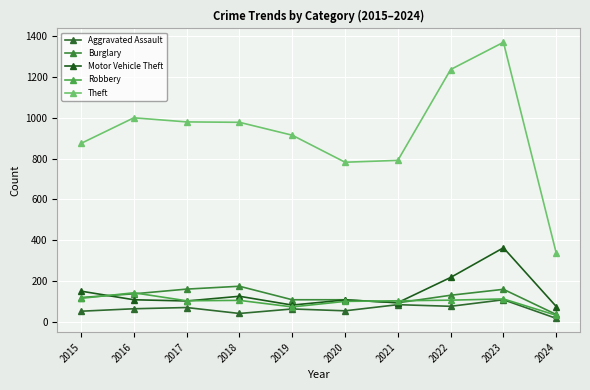

Reading left to right, what are all the values shown in this chart?

Aggravated Assault: 2015=54	2016=66	2017=72	2018=43	2019=65	2020=56	2021=86	2022=78	2023=110	2024=19
Burglary: 2015=121	2016=139	2017=162	2018=176	2019=110	2020=110	2021=95	2022=132	2023=161	2024=38
Motor Vehicle Theft: 2015=152	2016=110	2017=104	2018=127	2019=84	2020=109	2021=96	2022=219	2023=364	2024=77
Robbery: 2015=117	2016=144	2017=105	2018=107	2019=75	2020=102	2021=105	2022=108	2023=114	2024=34
Theft: 2015=874	2016=999	2017=979	2018=977	2019=914	2020=782	2021=791	2022=1235	2023=1368	2024=338